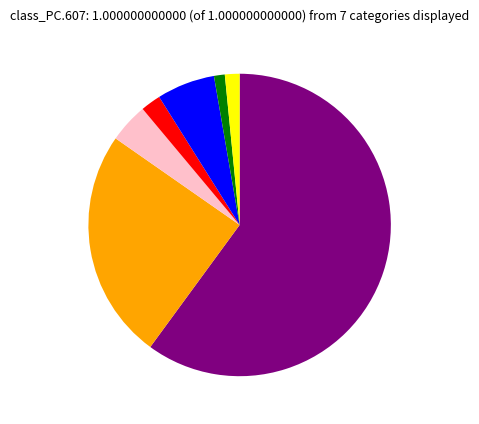

Is there a majority slice in this chart?

Yes